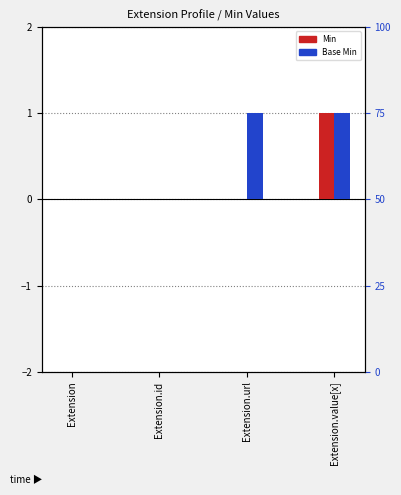

Count the number of categories in the chart.

4